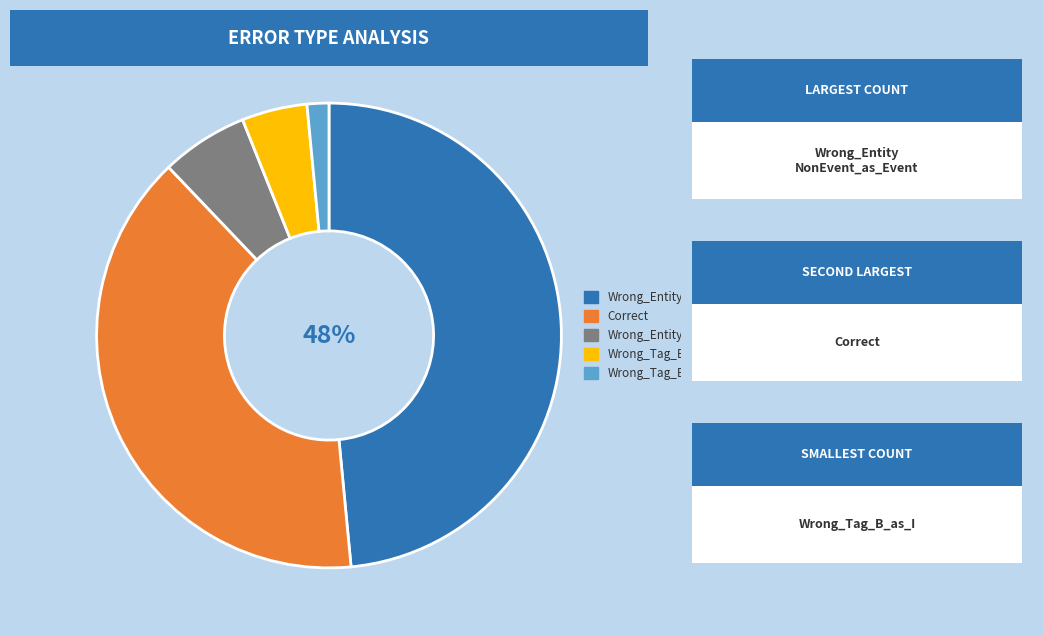

Count the number of slices in the pie.

5